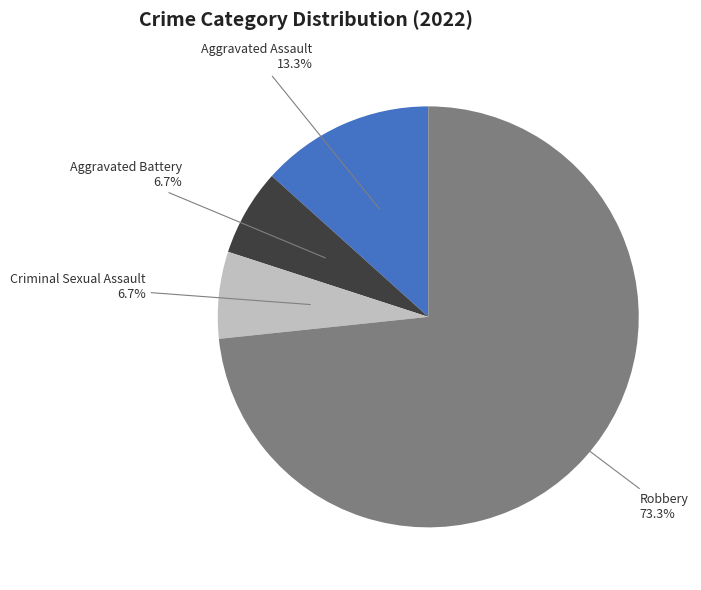

Does any single category account for the majority?

Yes